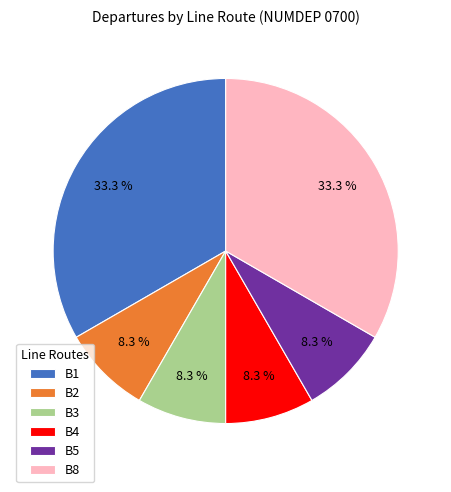

Which has a higher value, B3 or B8?

B8